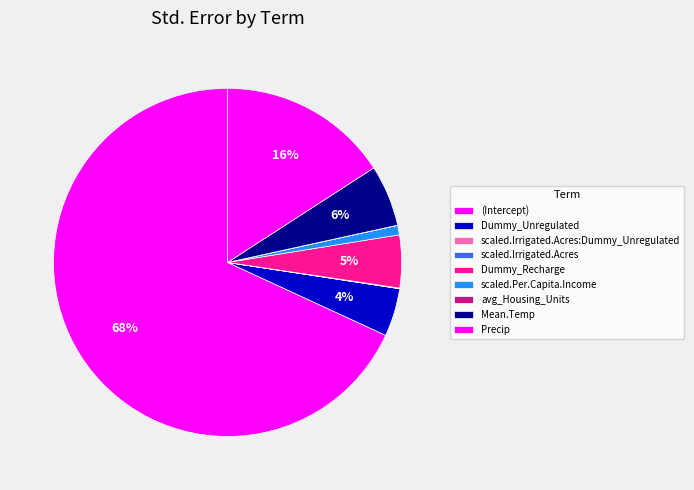

What is the ratio of the value at Dummy_Unregulated to the value at Mean.Temp?

0.8